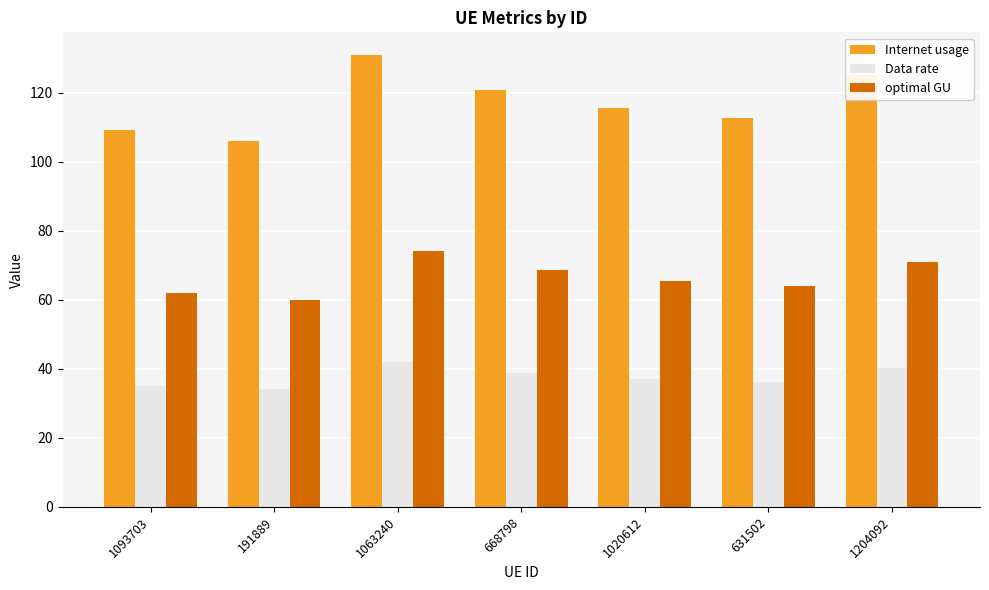

True or false: optimal GU has a value of 74.3 at 1063240.

True